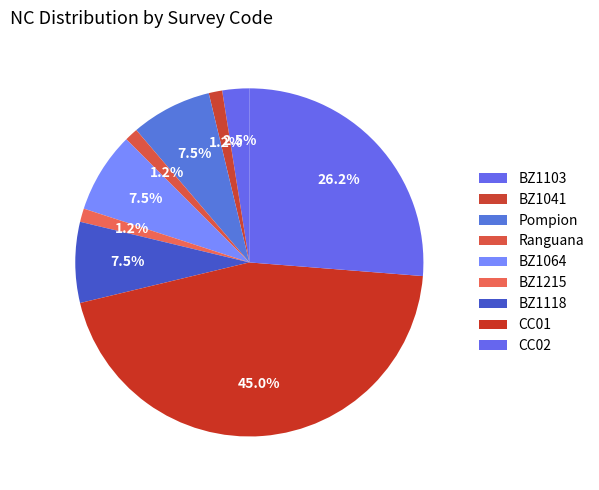

How many segments does this pie chart have?

9